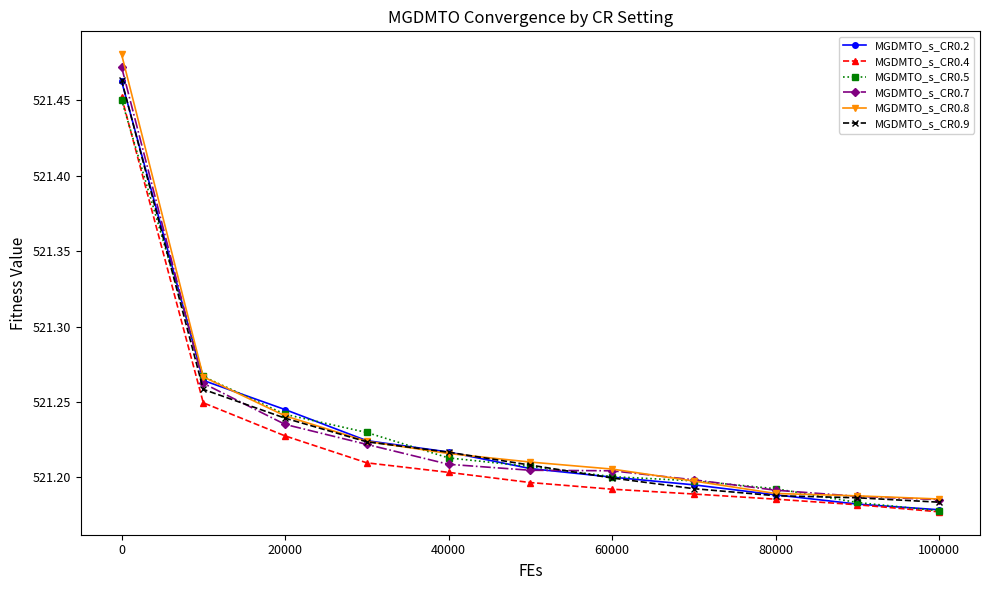

At how many categories does at least one series exceed 521?

11